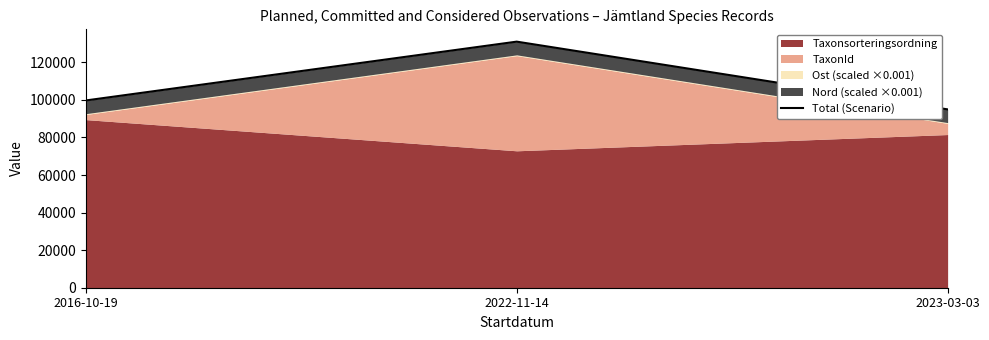

How many lines are shown in the chart?

1